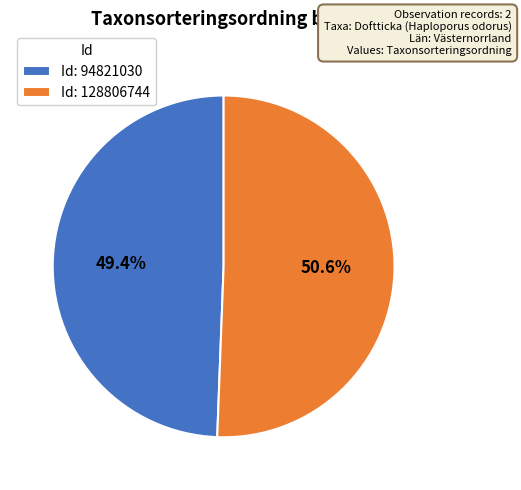

Rank the categories by value from highest to lowest.

Id: 128806744, Id: 94821030